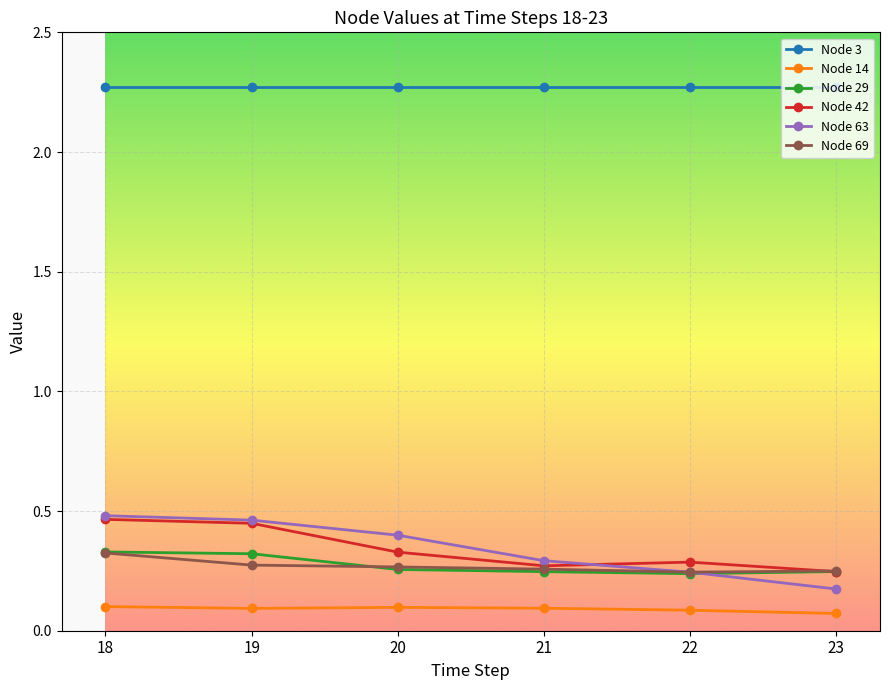

How many lines are shown in the chart?

6